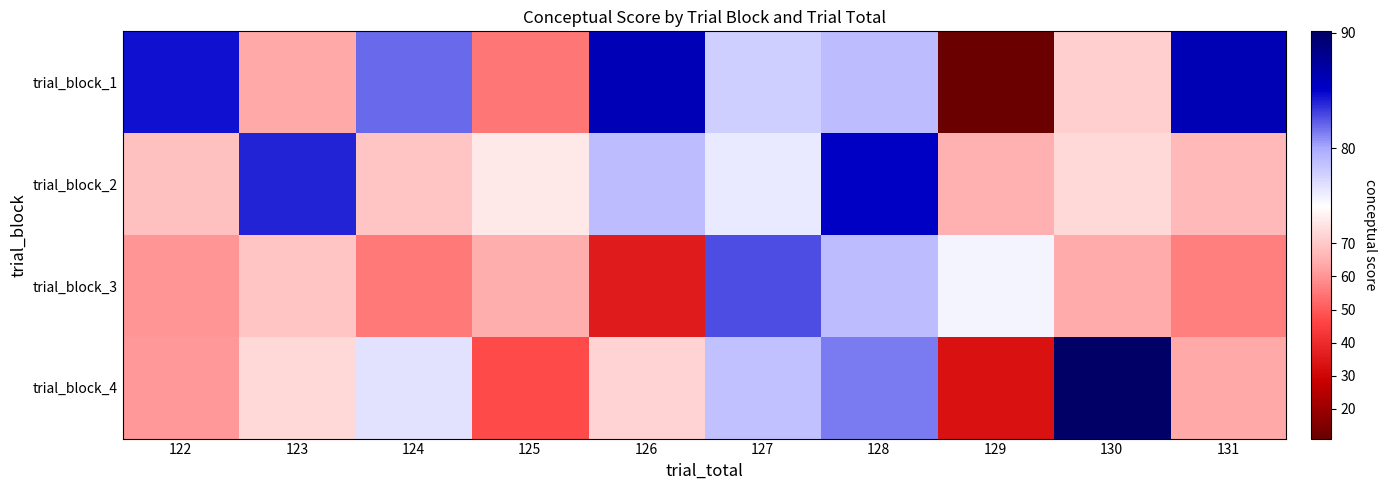

Which series has the largest total across all categories?

trial_block_2